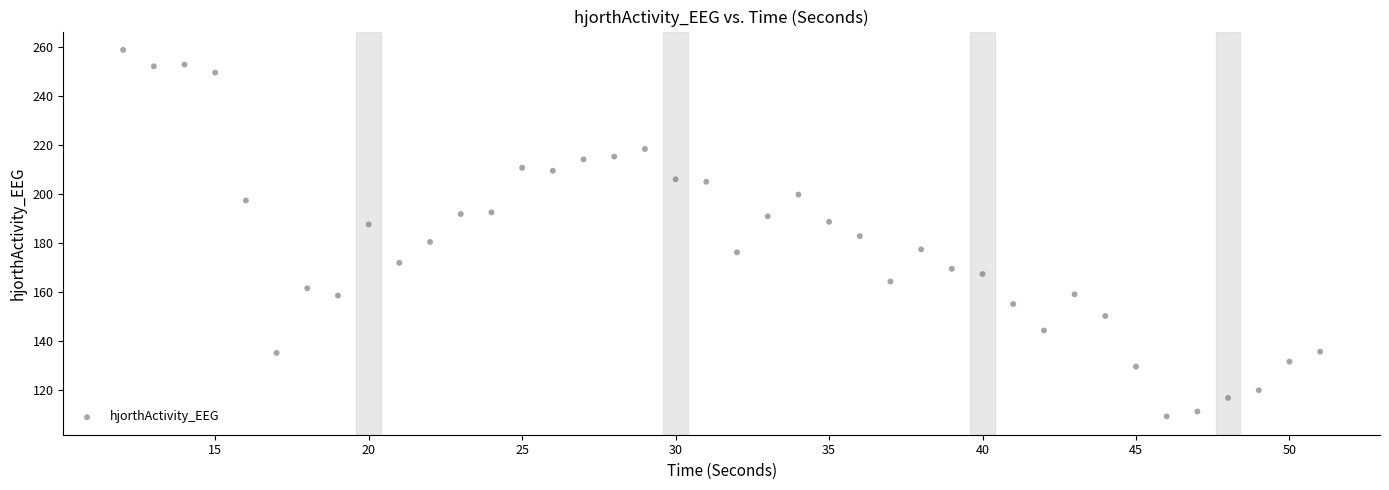

What is the range of Y values (max minus min)?

149.5